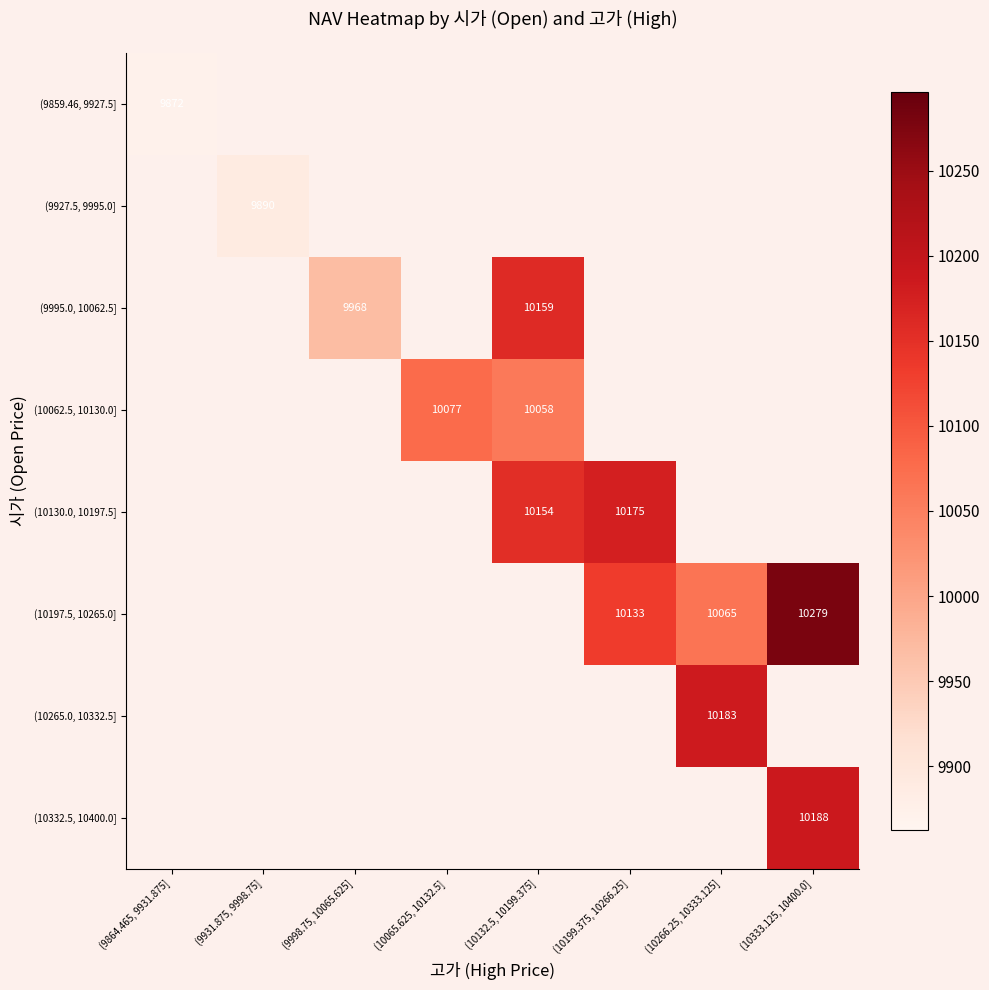

At how many categories does at least one series exceed 7605?

8